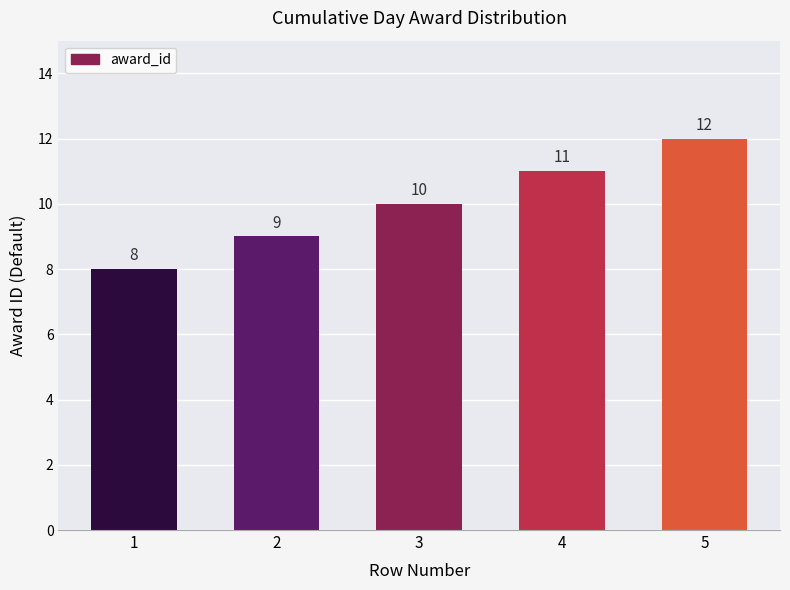

What is the difference between the second highest and minimum values?

3